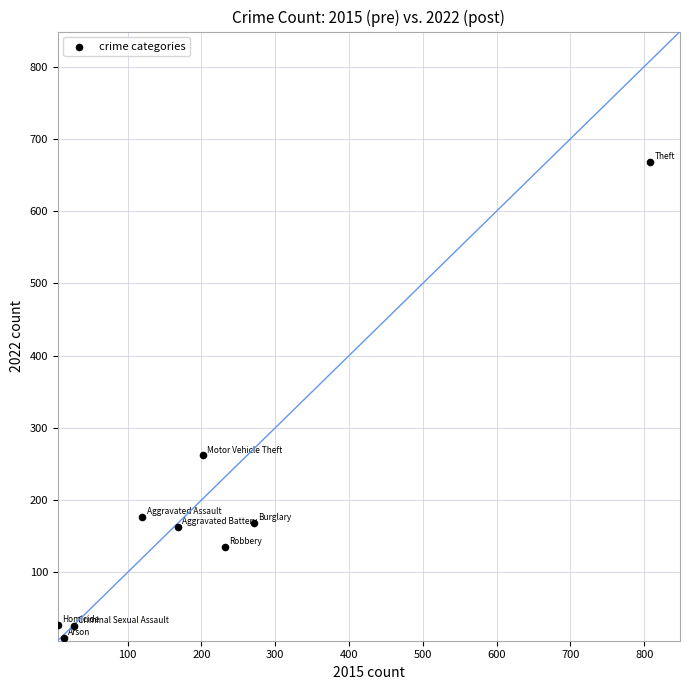

What Y value in the scatter plot is closest to 338?

262